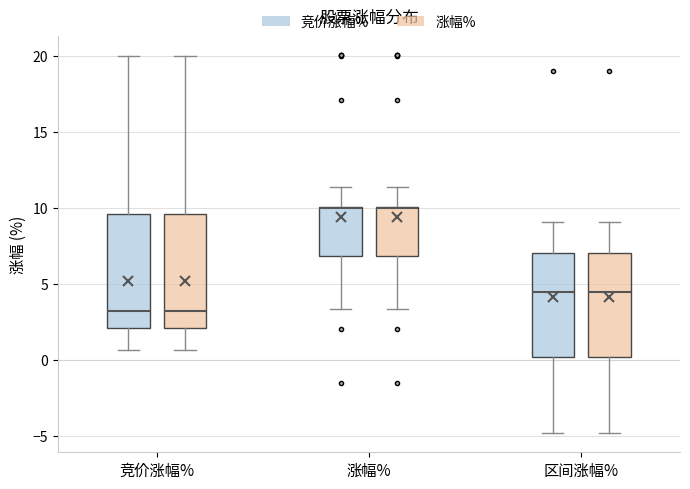

Reading left to right, transcribe this box plot: for each box, give where its median line is, the range the box spans, and where its two whiskers end, as read against the y-axis. The values are not printed on the chart, so give them approximately, as read against the axis.

竞价涨幅% (竞价涨幅%): median 3.0, box 2.0 to 9.5, whiskers 0.5 to 20.0
竞价涨幅% (涨幅%): median 3.0, box 2.0 to 9.5, whiskers 0.5 to 20.0
涨幅% (竞价涨幅%): median 10.0 (drawn on the box's upper edge), box 7.0 to 10.0, whiskers 3.5 to 11.5
涨幅% (涨幅%): median 10.0 (drawn on the box's upper edge), box 7.0 to 10.0, whiskers 3.5 to 11.5
区间涨幅% (竞价涨幅%): median 4.5, box 0.0 to 7.0, whiskers -5.0 to 9.0
区间涨幅% (涨幅%): median 4.5, box 0.0 to 7.0, whiskers -5.0 to 9.0